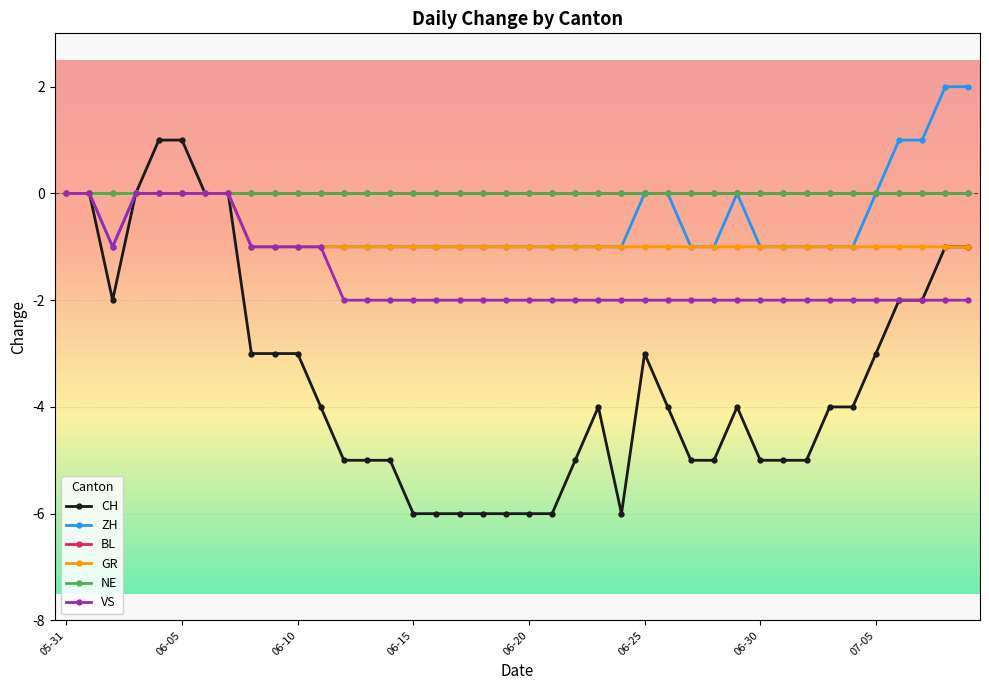

Does the chart display data point markers on the line(s)?

Yes